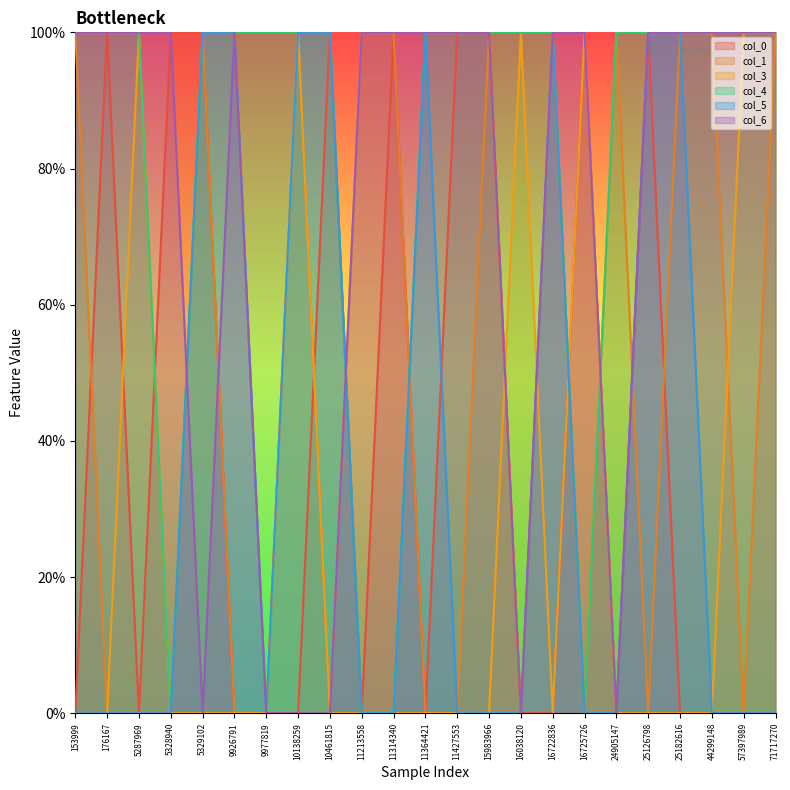

The value of col_3 at 57397989 is 1. True or false?

False